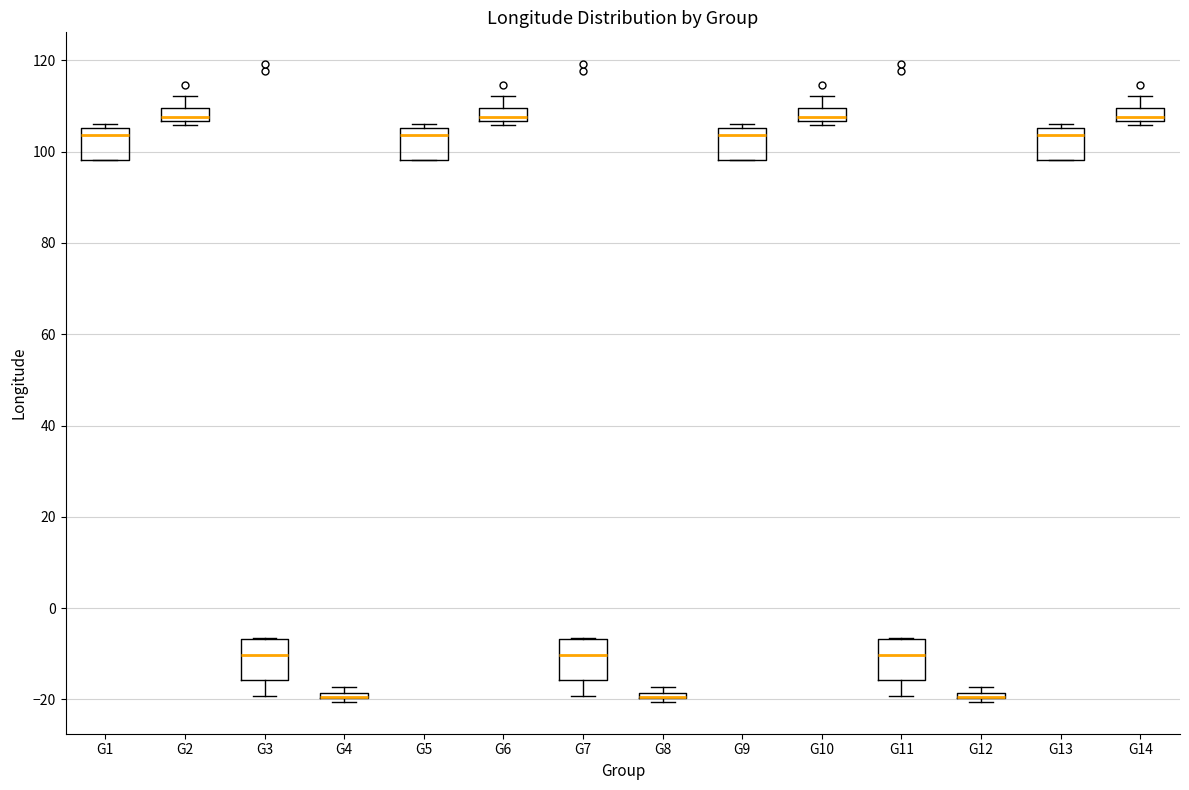

Where is the upper edge of the box for G9 on the y-axis? The values are not printed on the chart, so give them approximately, as read against the axis.

106